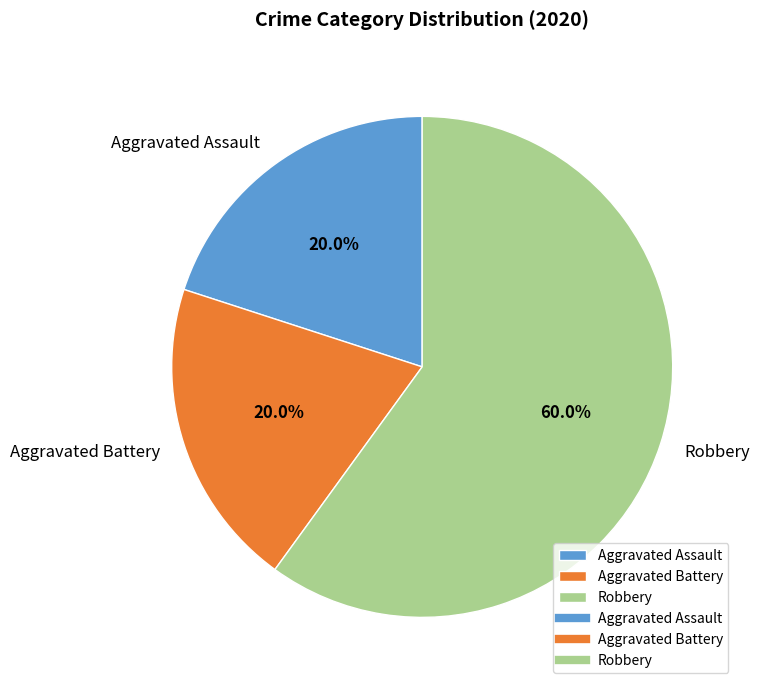

Which slice represents more than half of the pie?

Robbery